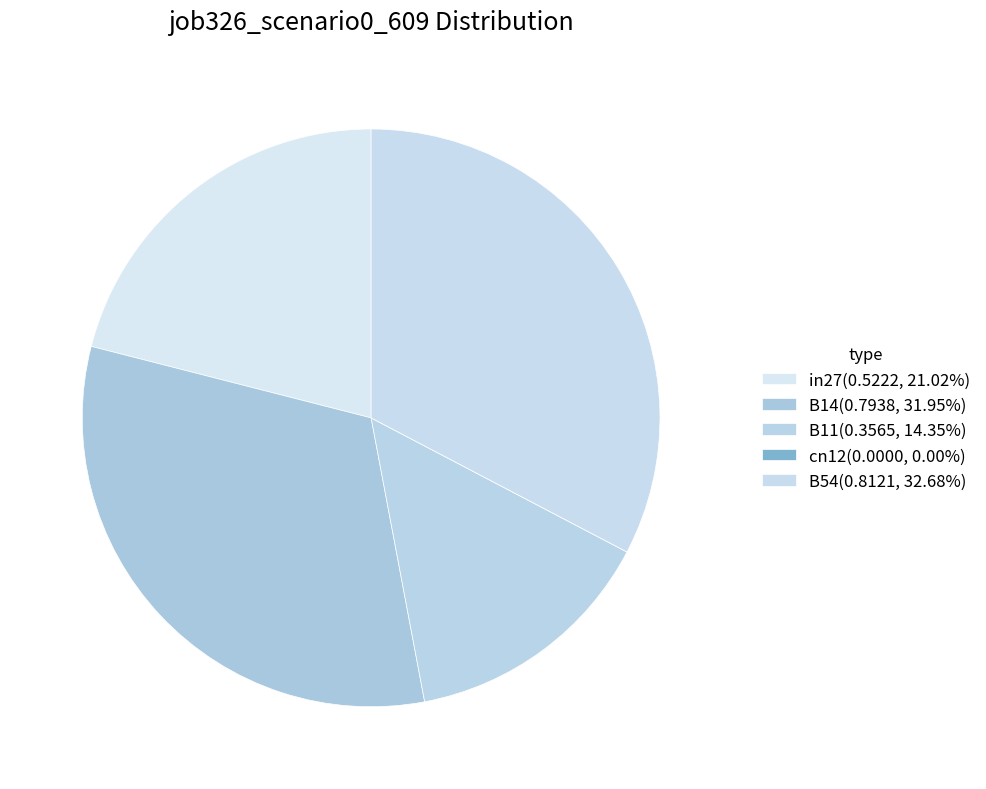

Is the sum of cn12 and B14 greater than half?

No